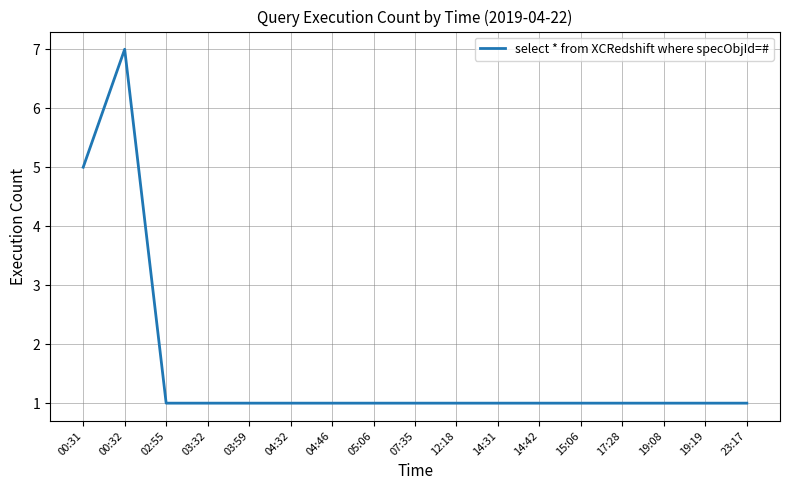

What is the change in value from 00:32 to 19:08?

-6